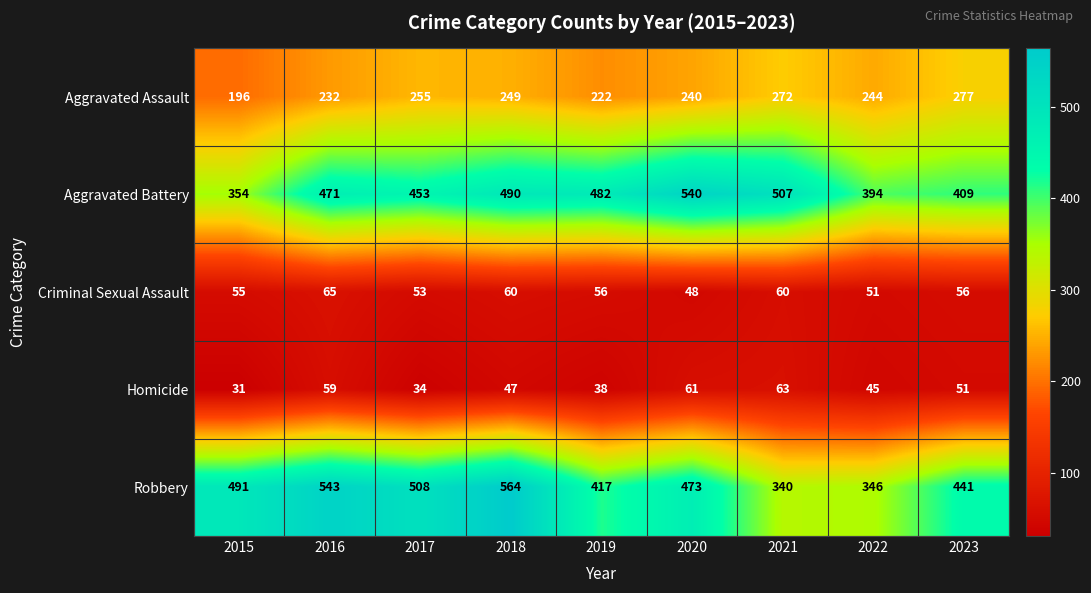

Which series has the widest spread of values?

Robbery